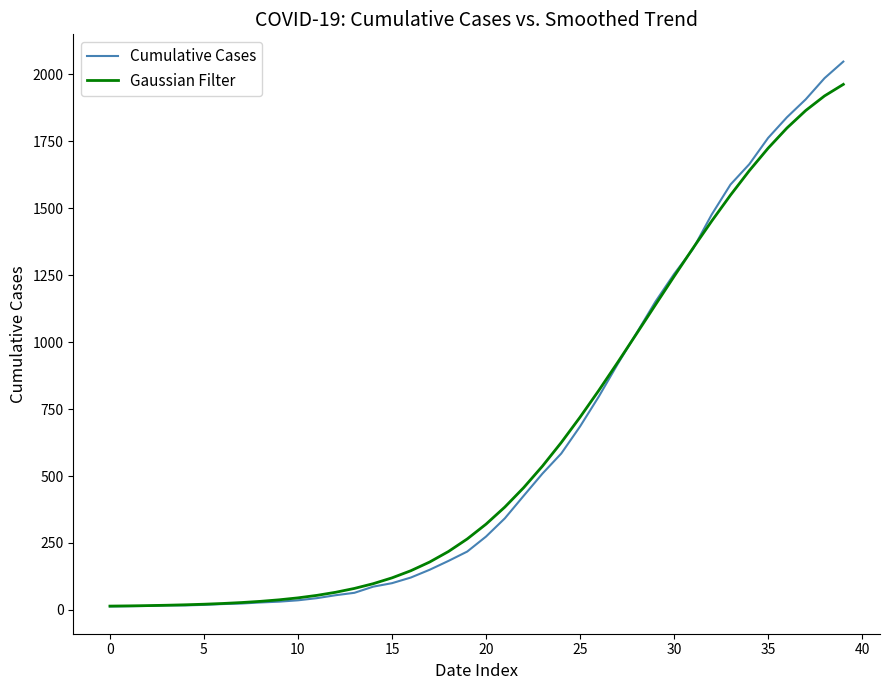

Which series has the widest spread of values?

Cumulative Cases